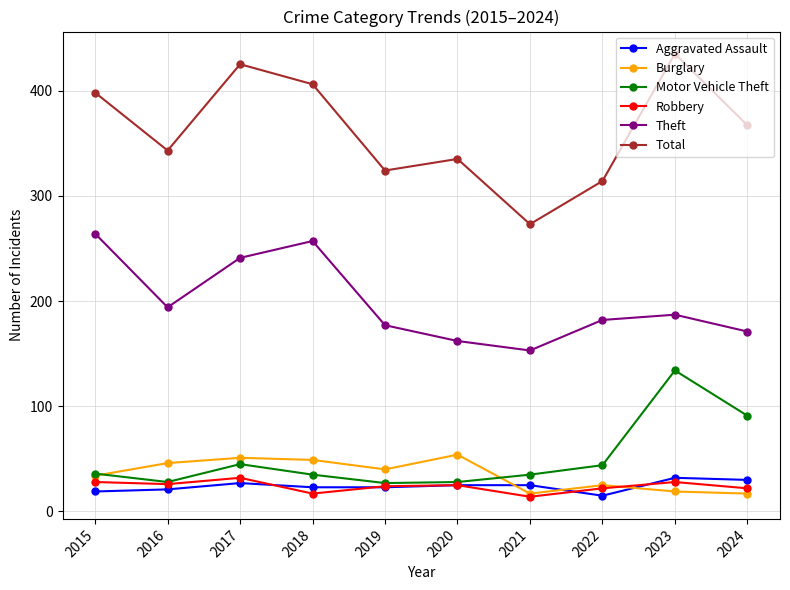

At which label does Theft first exceed 187?

2015